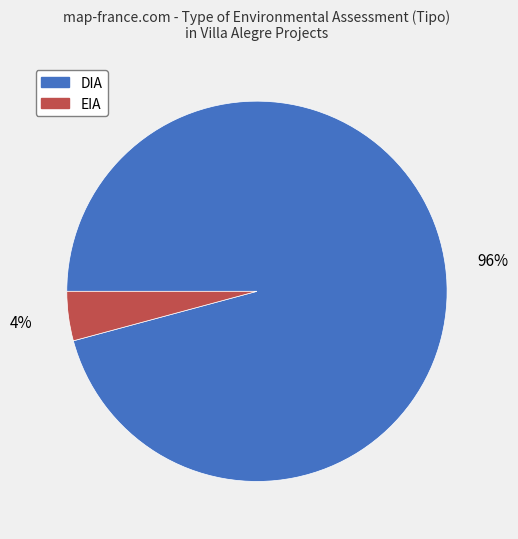

Does DIA represent more than half of the total?

Yes